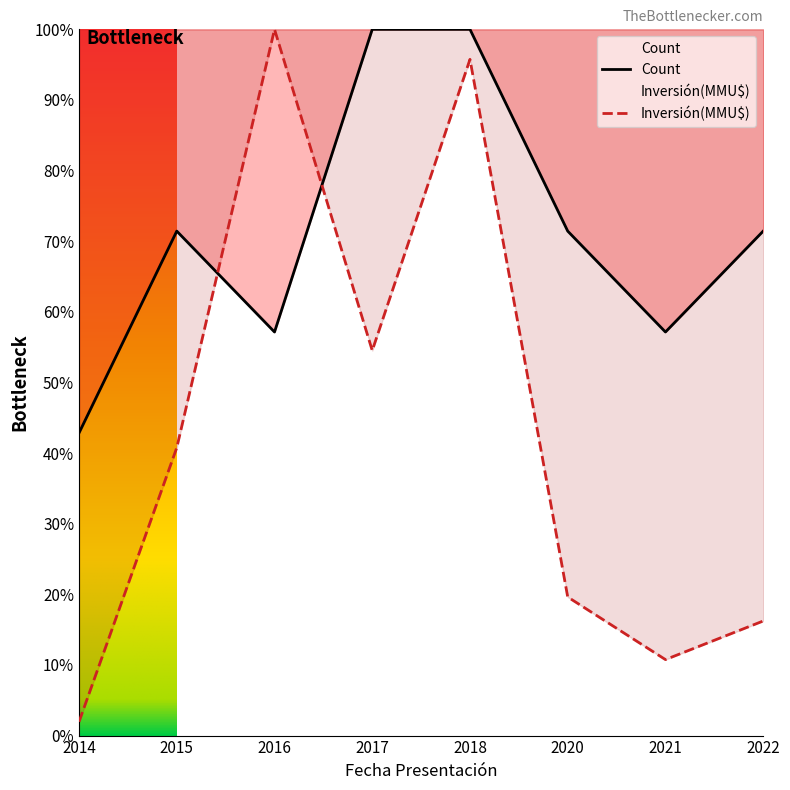

Which series has the largest range (max minus min)?

Inversión(MMU$)